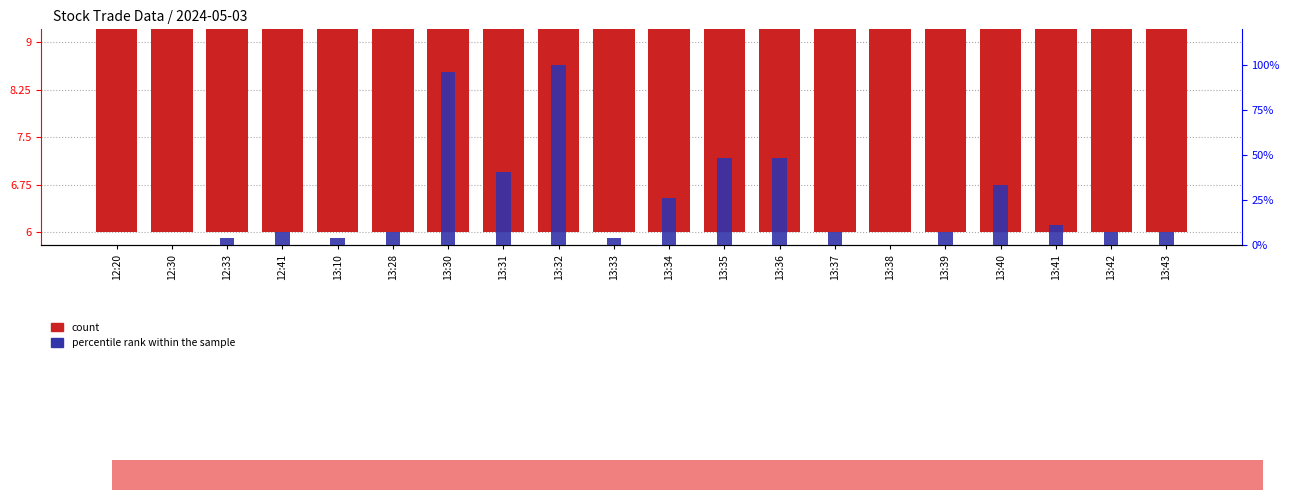

What is the minimum value for count?

6.0